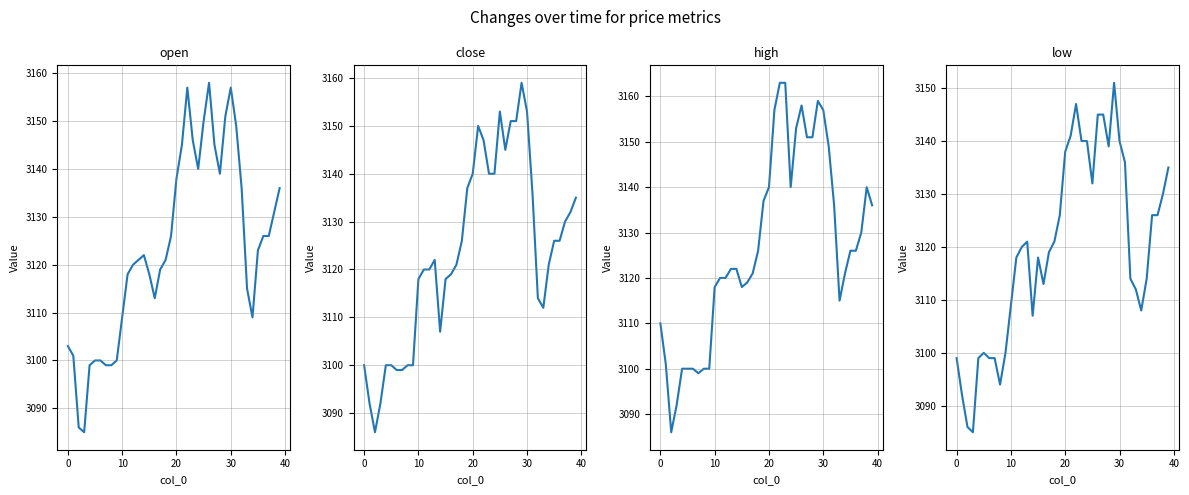

The value of low at 50 is 4750. True or false?

False